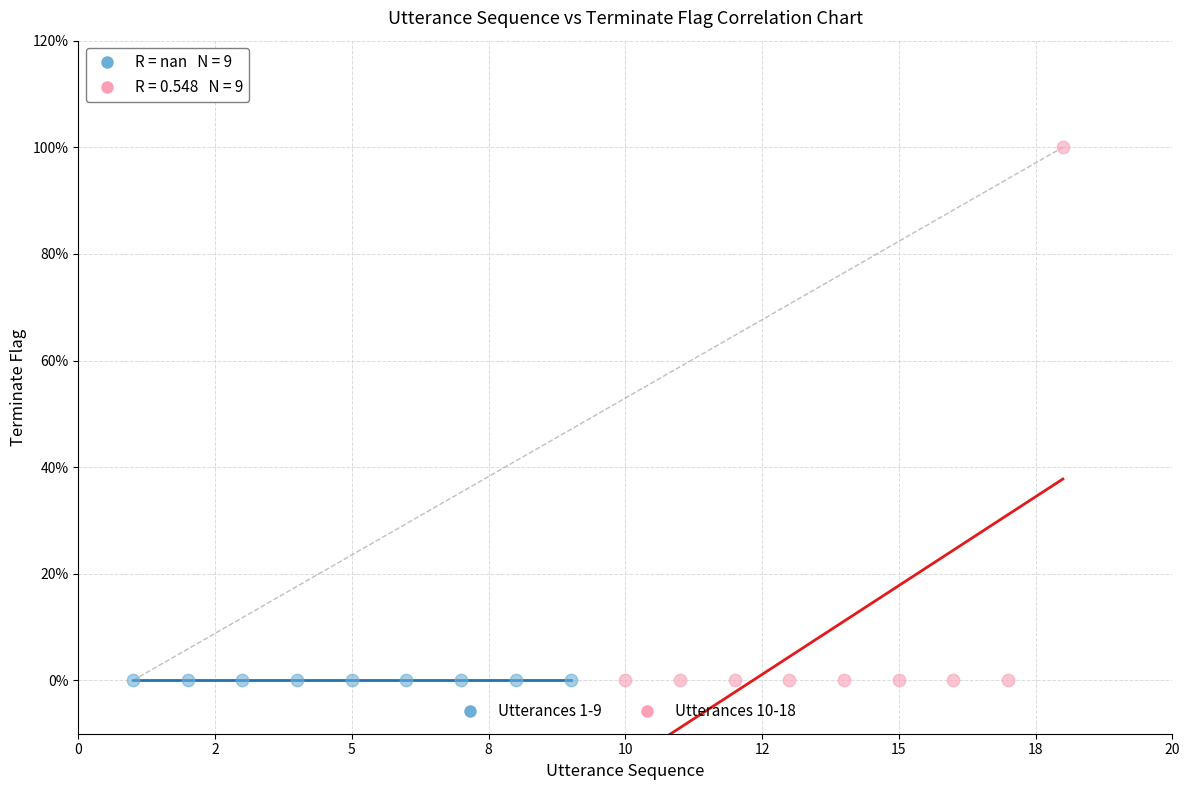

What are all the series names shown in the legend?

Utterances 1-9, Utterances 10-18